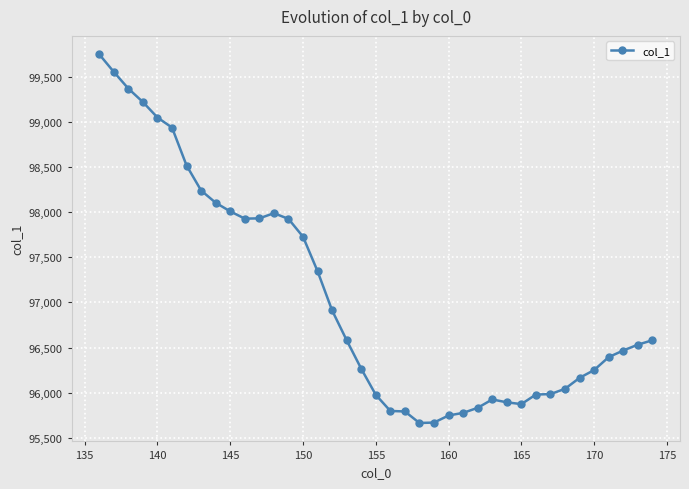

What is the value of the 23rd point from the left?

95664.2